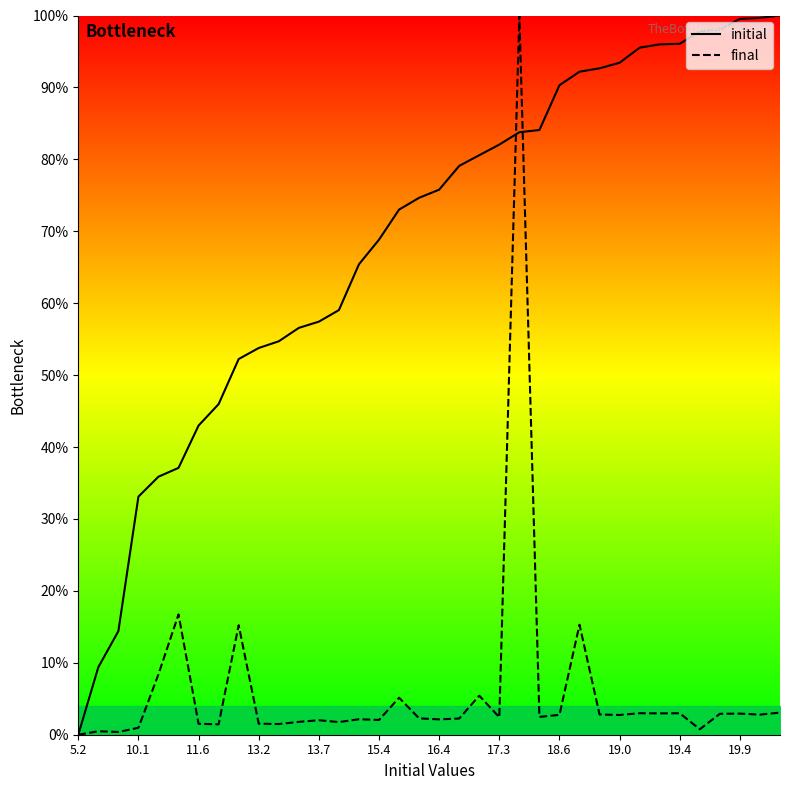

What value does the initial series have at 19.0?

93.4